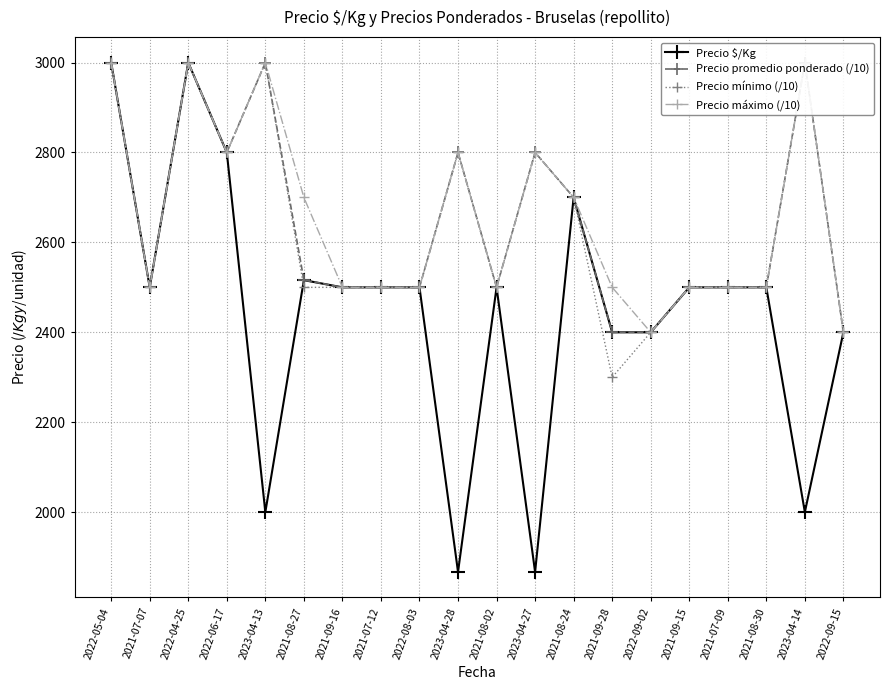

Between 2021-07-07 and 2022-04-25, which series saw the biggest shift?

Precio $/Kg